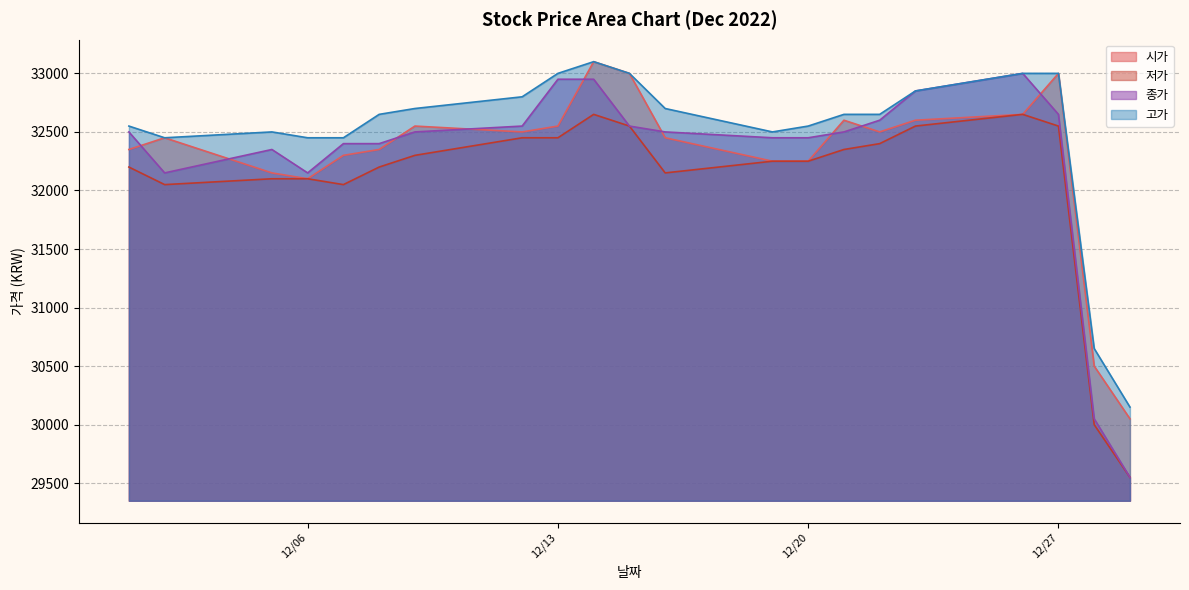

At which label does 고가 first exceed 32650?

2022-12-09